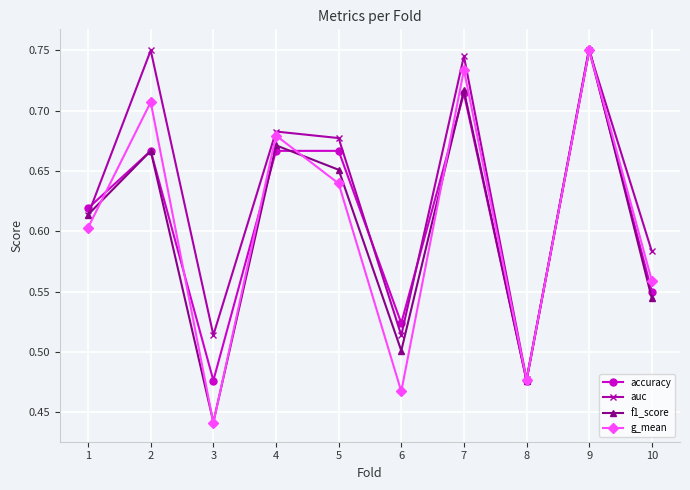

Where is g_mean nearest to the value 0?

3